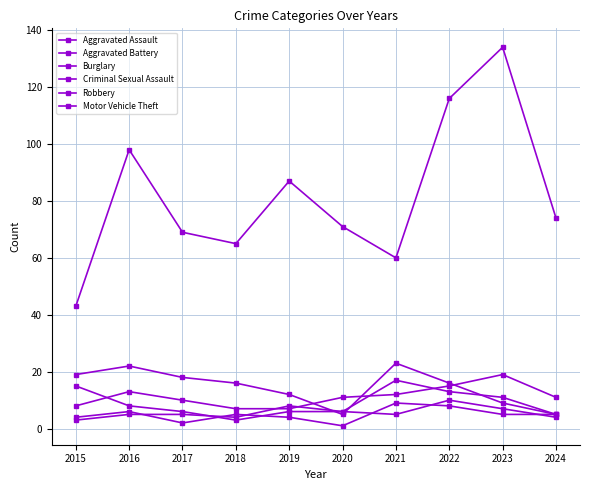

How many lines are shown in the chart?

6